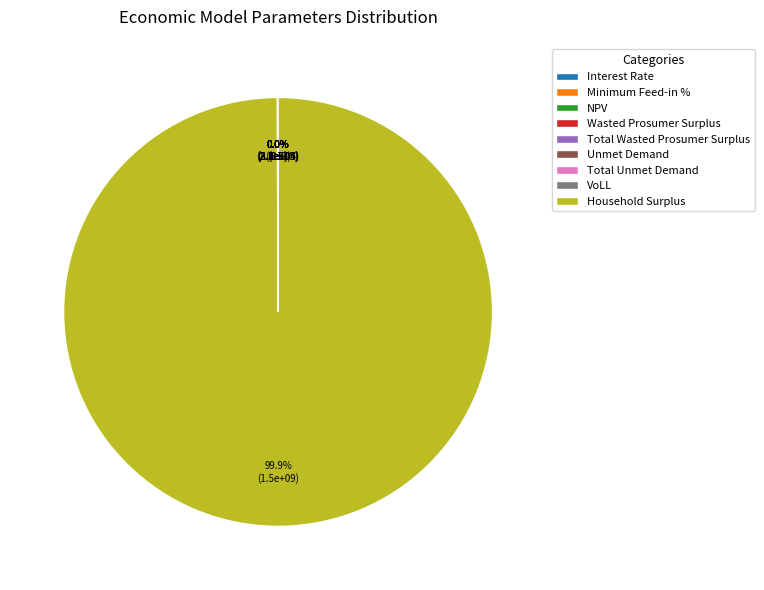

Which slice is the smallest?

Interest Rate